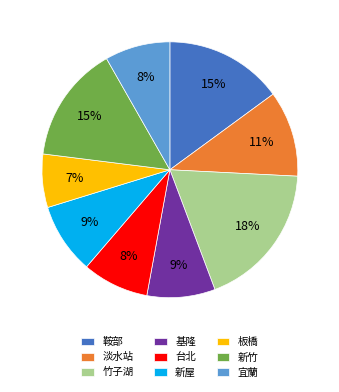

Is it true that 宜蘭 is 1% of the pie?

False